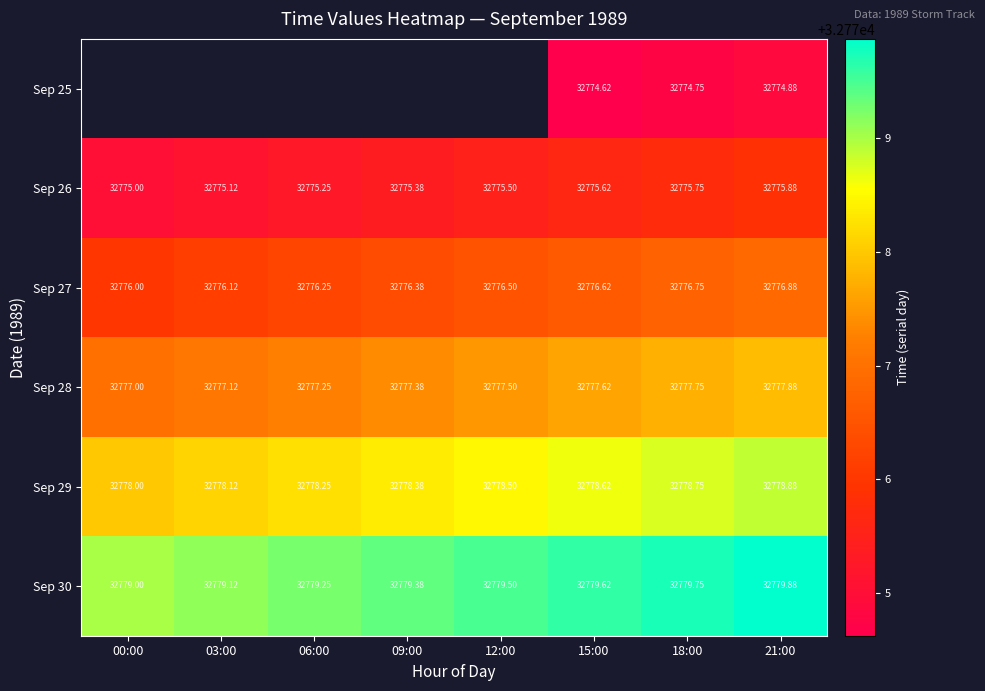

Count the Sep 30 values in the range 32779 to 32780.

8